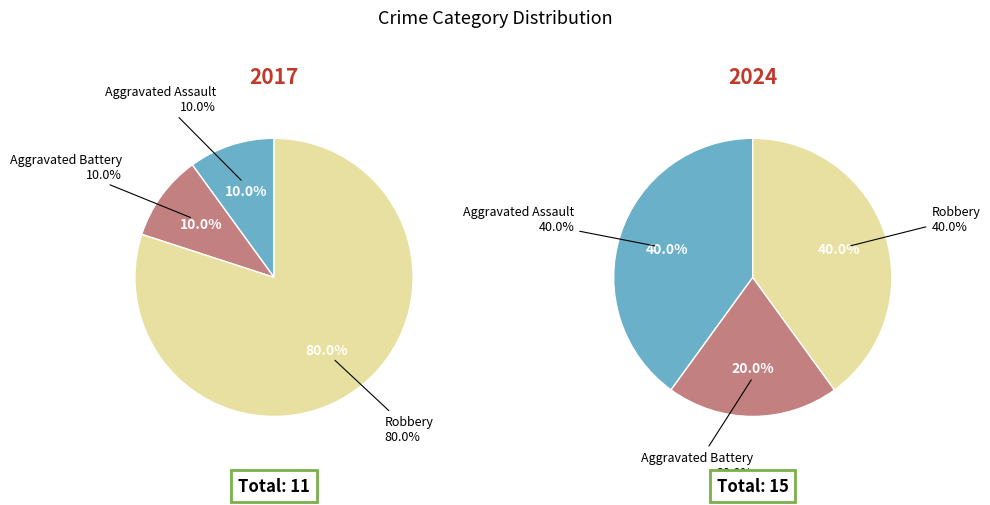

Which series has the largest range (max minus min)?

values_2017